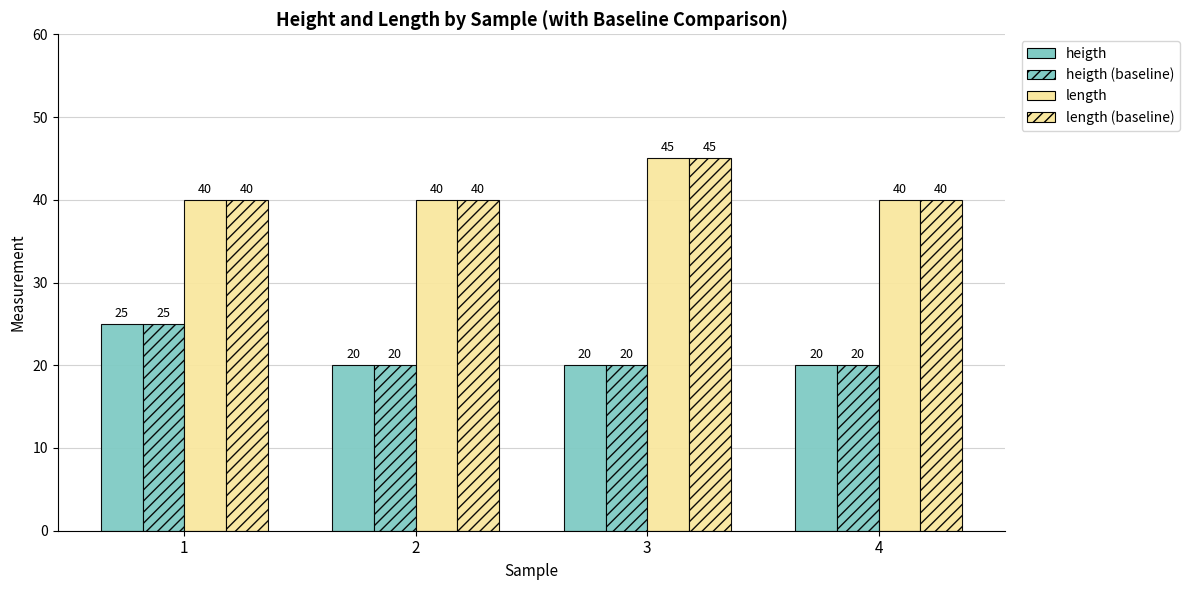

How many distinct data groups are displayed?

4